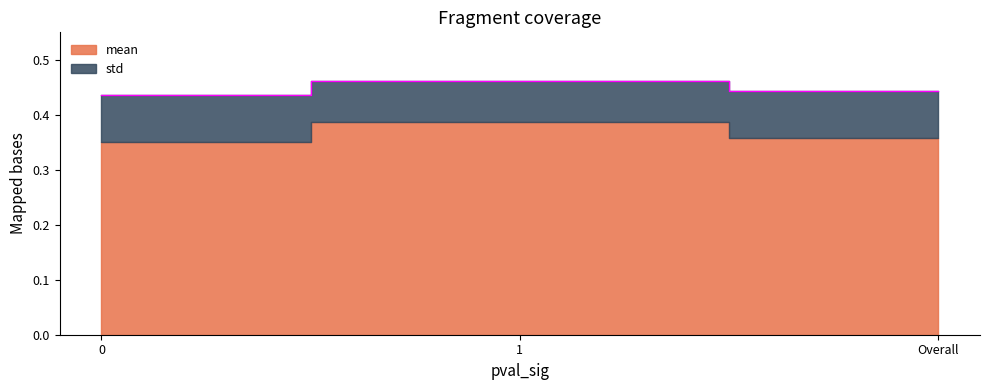

True or false: the data shows 0.6 at Overall.

False